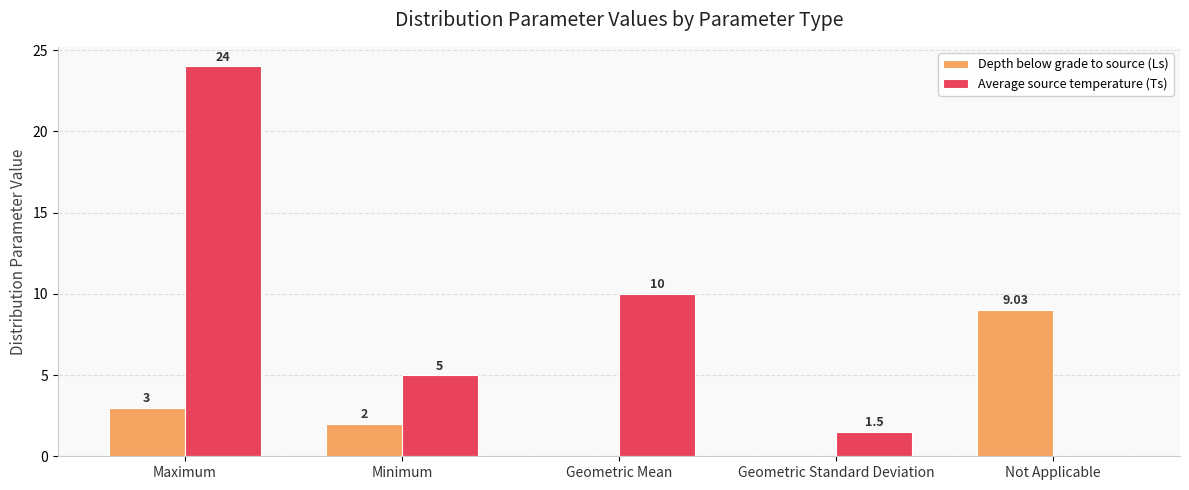

Which series has the largest total across all categories?

Average source temperature (Ts)